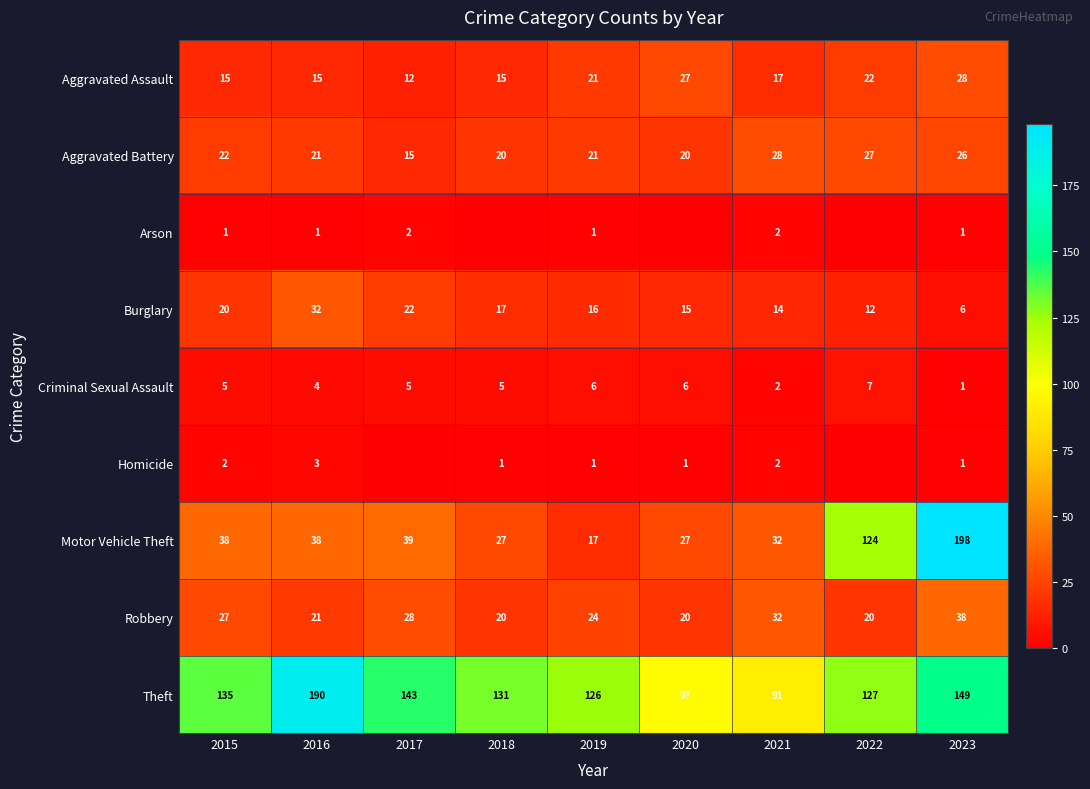

How many values in the Motor Vehicle Theft series are below 38?

4